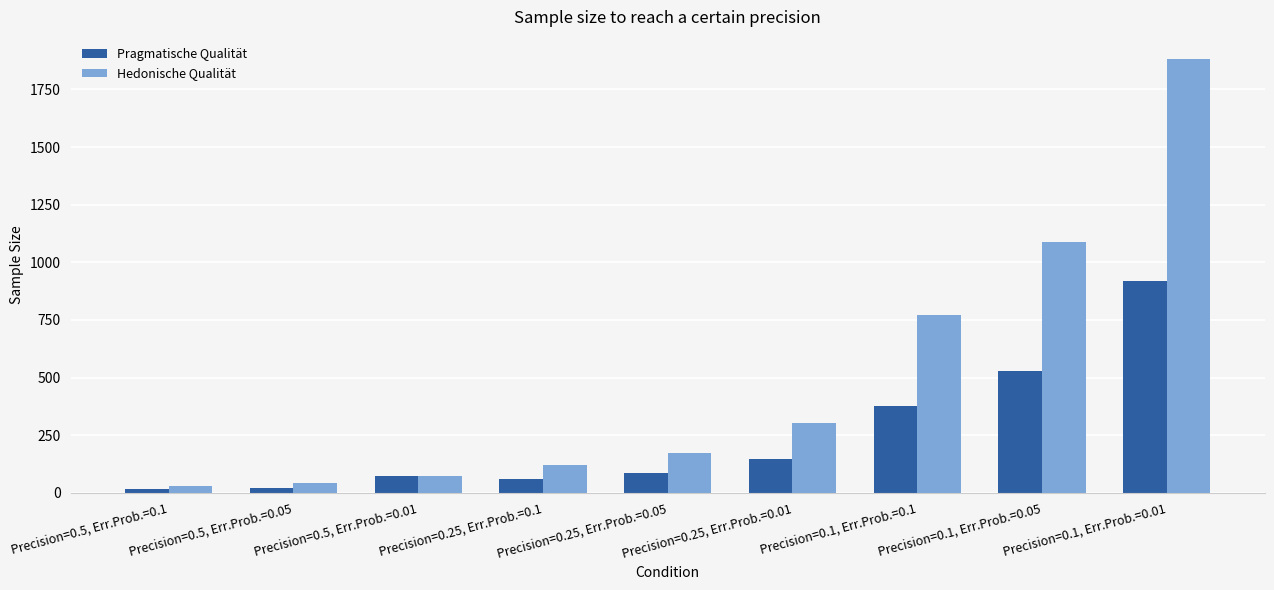

What is the label of the 5th bar from the left?

Precision=0.25, Err.Prob.=0.05